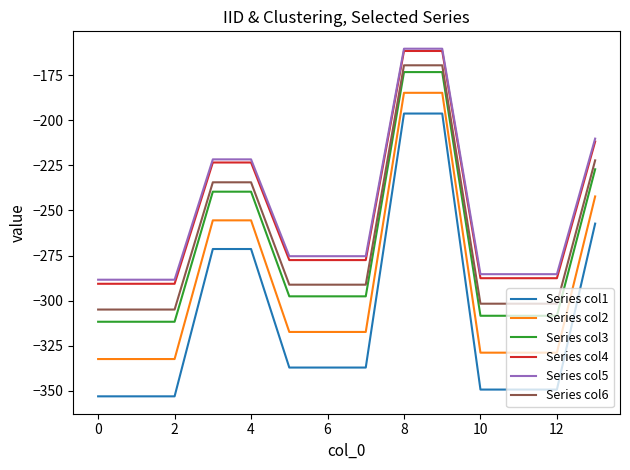

What is the highest value of the Series col6 series?

-169.5